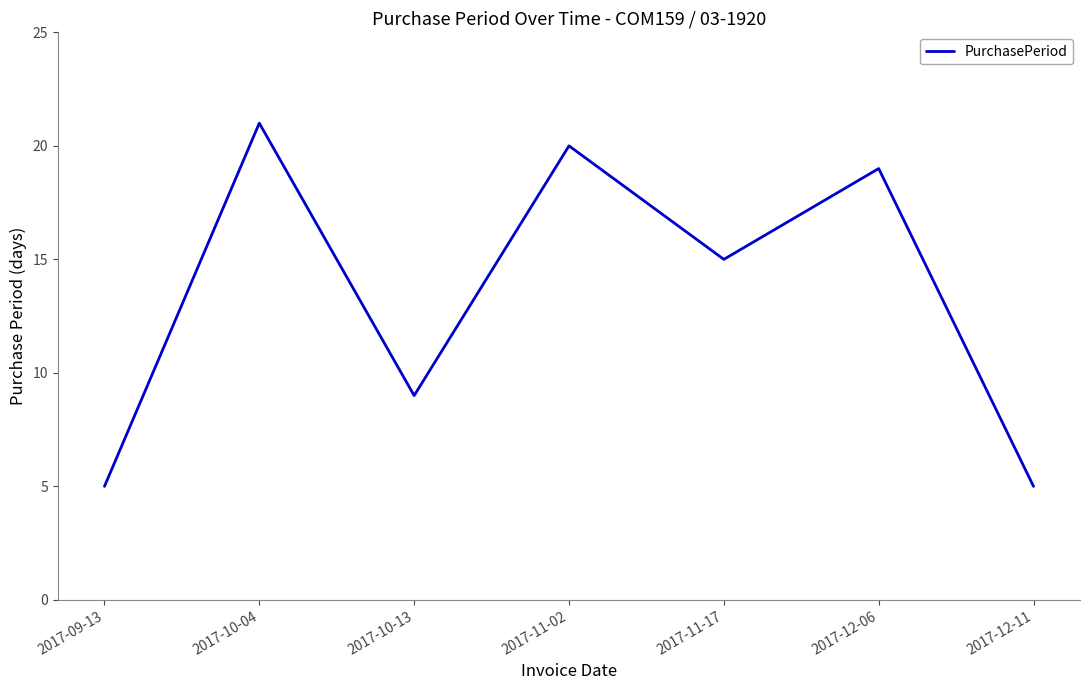

What position from the right is 2017-10-04?

6